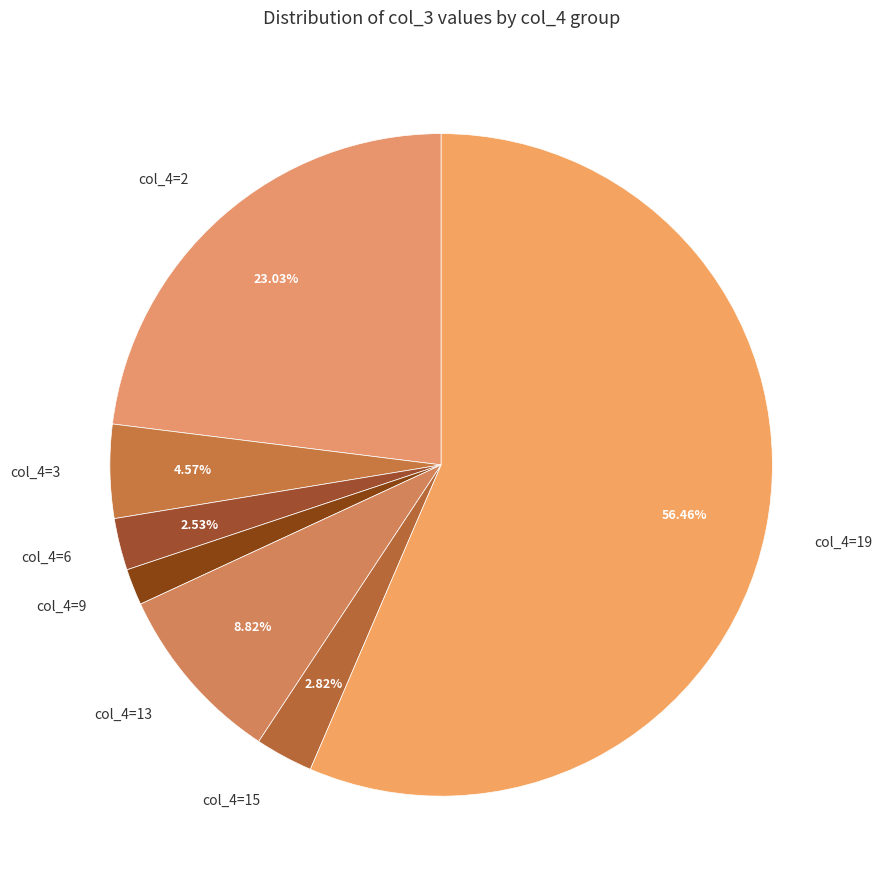

Between col_4=15 and col_4=19, which is larger?

col_4=19